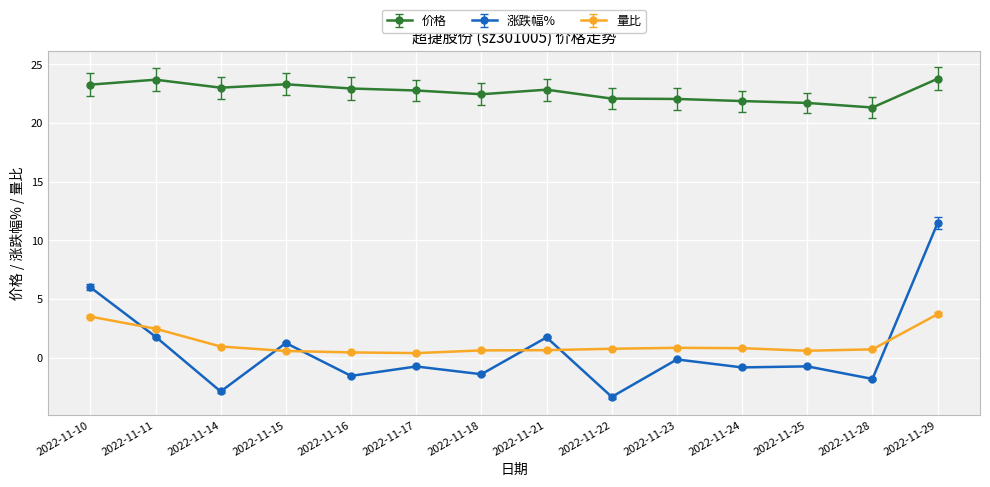

At which category is the sum across all series the highest?

2022-11-29